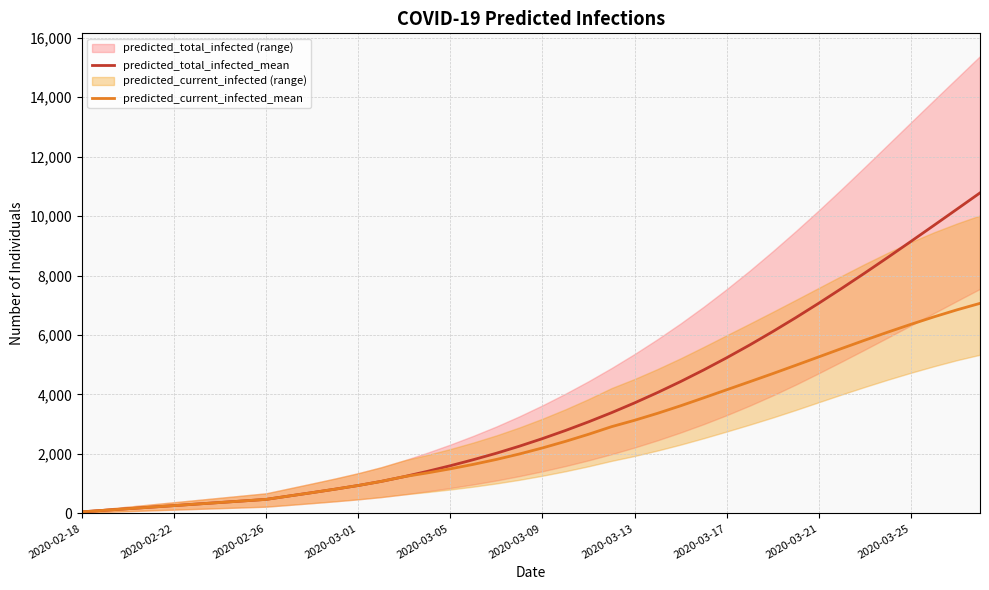

How many lines are shown in the chart?

2